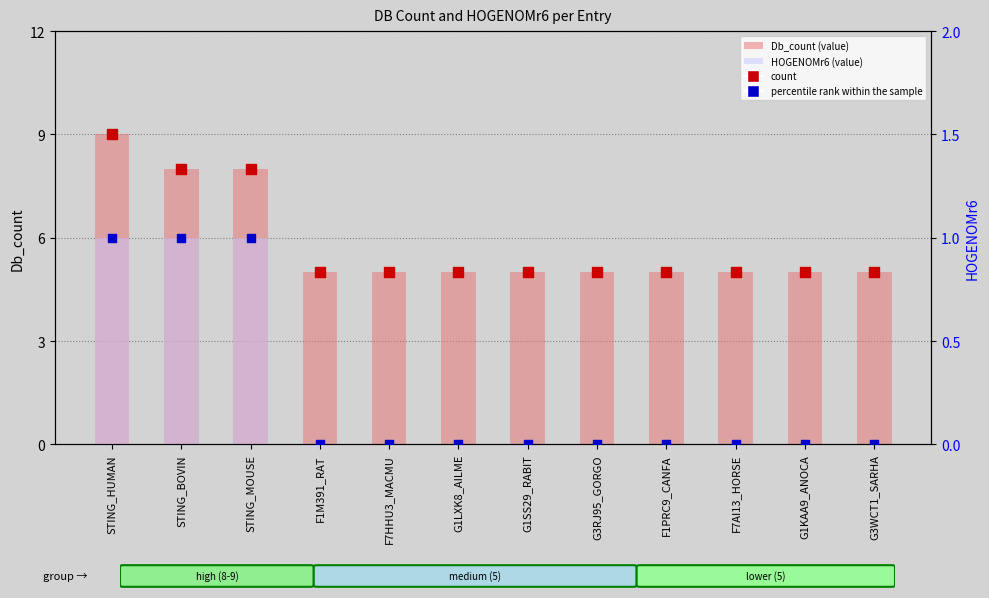

Which series contains the highest Y value?

Db_count